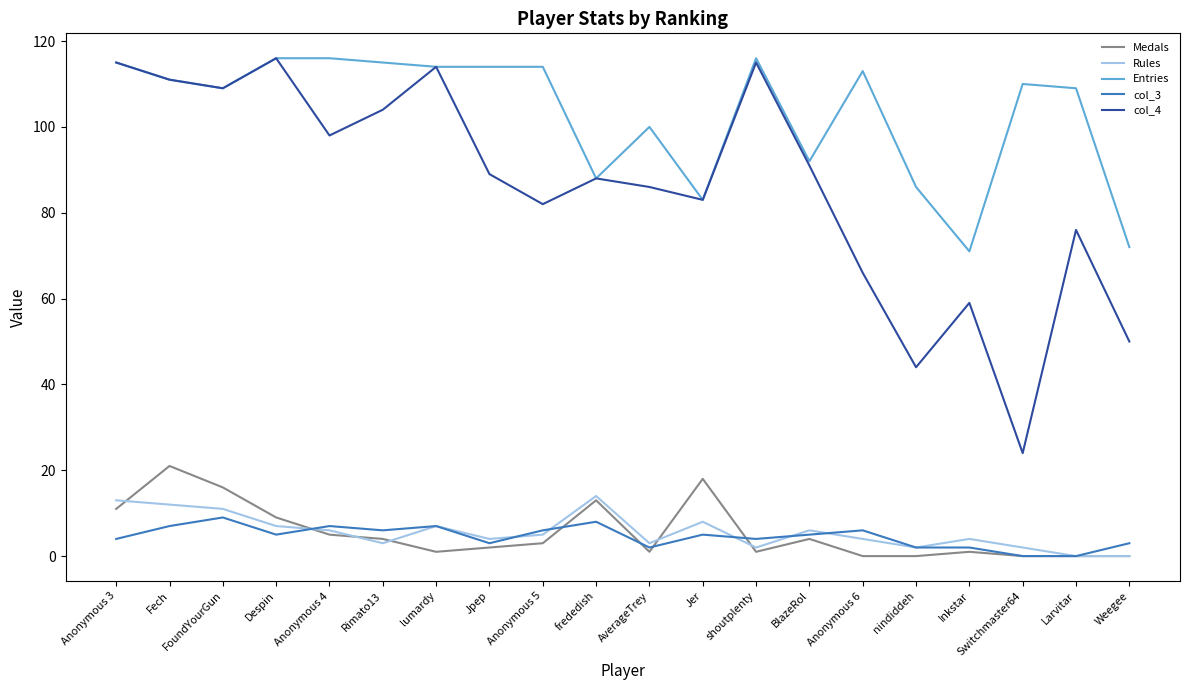

In Rules, how many points are higher than both neighbors (excluding endpoints)?

5